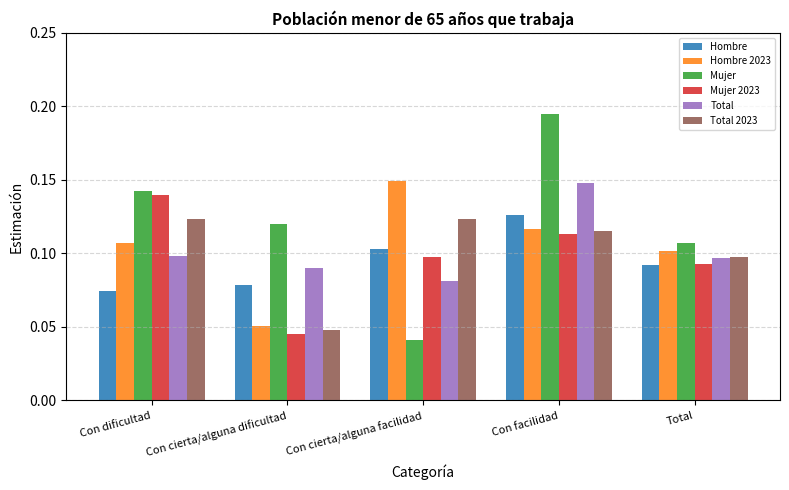

Is it true that Total 2023 equals 0.2 at Con cierta/alguna facilidad?

False